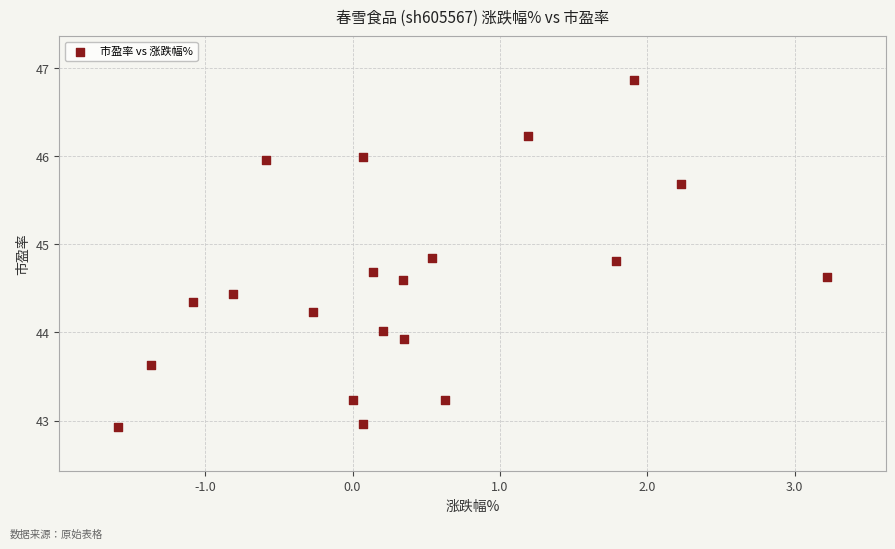

What is the range of Y values (max minus min)?

3.9